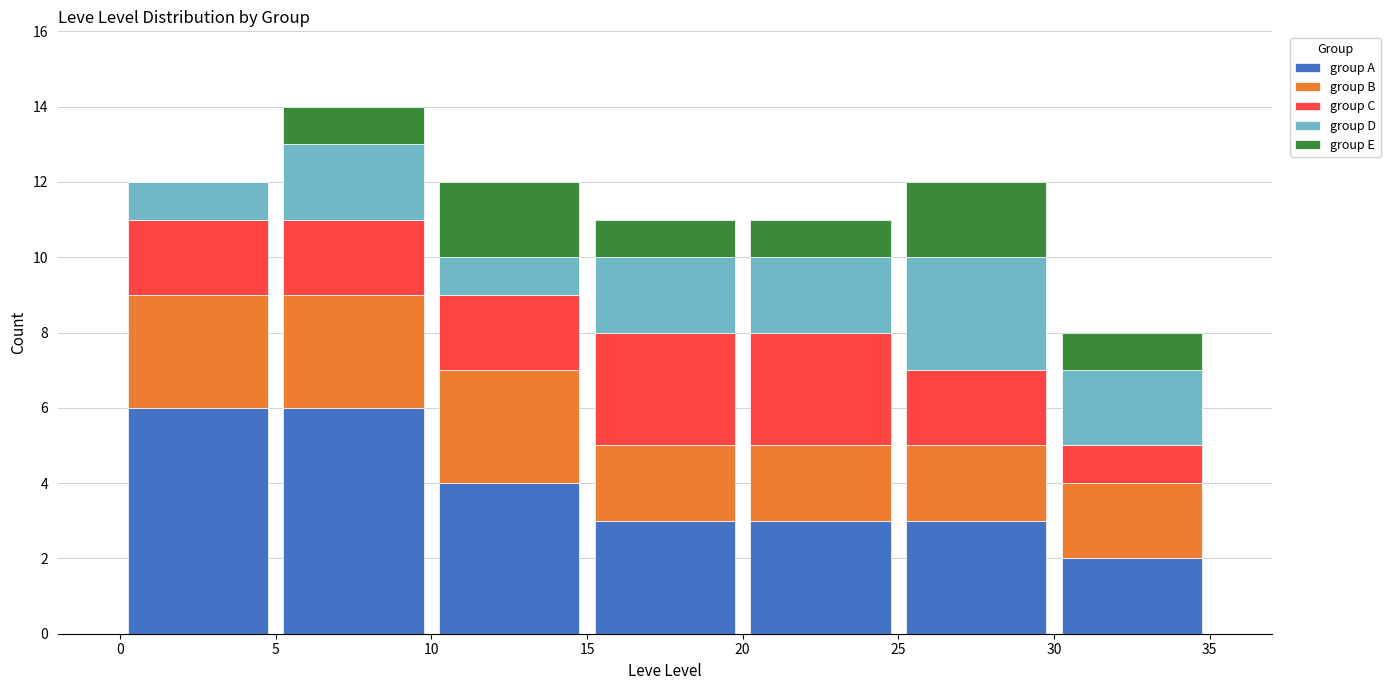

What is the total height of the stacked bar covering 30 to 35 on the x-axis? The values are not printed on the chart, so give them approximately, as read against the axis.

8